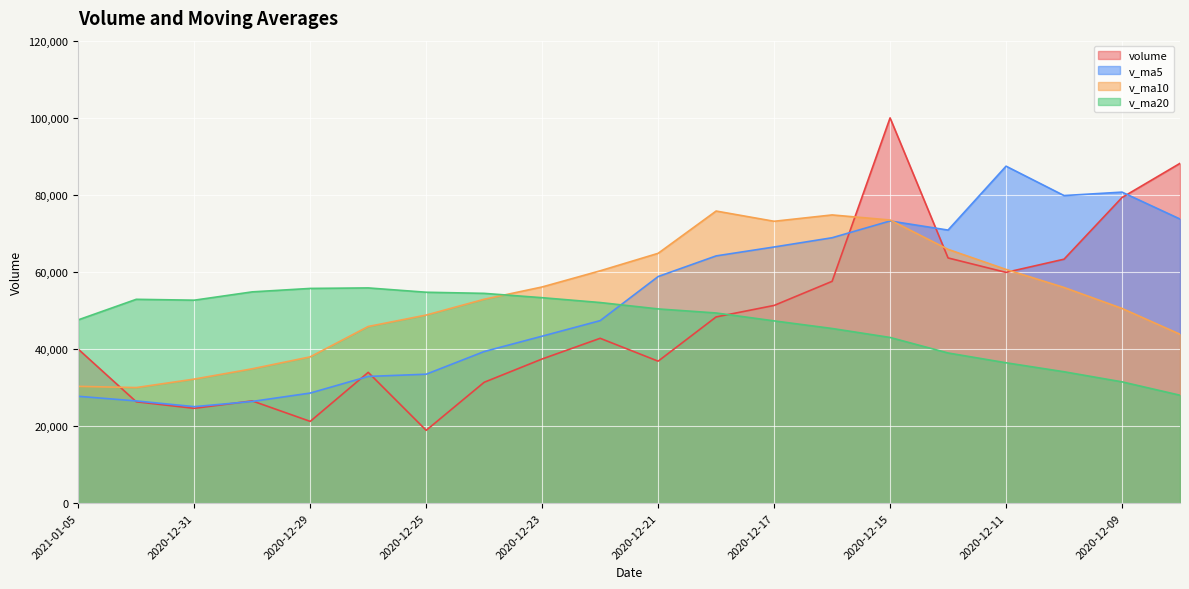

Reading right to left, what are all the values shown in this chart?

volume: 2020-12-08=88162.4	2020-12-09=79299.2	2020-12-10=63290.5	2020-12-11=59865.8	2020-12-14=63616.9	2020-12-15=99962.4	2020-12-16=57544.4	2020-12-17=51289.7	2020-12-18=48307.6	2020-12-21=36826.0	2020-12-22=42760.6	2020-12-23=37398.0	2020-12-24=31352.0	2020-12-25=18880.7	2020-12-28=33925.4	2020-12-29=21200.0	2020-12-30=26519.4	2020-12-31=24590.9	2021-01-04=26294.1	2021-01-05=39937.5
v_ma5: 2020-12-08=73712.7	2020-12-09=80694.9	2020-12-10=79802.8	2020-12-11=87427.0	2020-12-14=70847.0	2020-12-15=73207.0	2020-12-16=68856.0	2020-12-17=66455.9	2020-12-18=64144.2	2020-12-21=58786.0	2020-12-22=47345.7	2020-12-23=43316.4	2020-12-24=39328.8	2020-12-25=33443.4	2020-12-28=32863.3	2020-12-29=28551.2	2020-12-30=26375.5	2020-12-31=25023.3	2021-01-04=26506.0	2021-01-05=27708.4
v_ma10: 2020-12-08=43811.7	2020-12-09=50511.9	2020-12-10=55953.0	2020-12-11=60635.5	2020-12-14=65845.9	2020-12-15=73459.9	2020-12-16=74775.5	2020-12-17=73129.4	2020-12-18=75785.6	2020-12-21=64816.5	2020-12-22=60276.3	2020-12-23=56086.2	2020-12-24=52892.3	2020-12-25=48793.8	2020-12-28=45824.7	2020-12-29=37948.4	2020-12-30=34845.9	2020-12-31=32176.1	2021-01-04=29974.7	2021-01-05=30285.9
v_ma20: 2020-12-08=27989.1	2020-12-09=31460.4	2020-12-10=34079.4	2020-12-11=36411.1	2020-12-14=38951.7	2020-12-15=42979.7	2020-12-16=45308.6	2020-12-17=47280.2	2020-12-18=49332.9	2020-12-21=50386.7	2020-12-22=52044.0	2020-12-23=53299.0	2020-12-24=54422.7	2020-12-25=54714.7	2020-12-28=55835.3	2020-12-29=55704.2	2020-12-30=54810.7	2020-12-31=52652.7	2021-01-04=52880.2	2021-01-05=47551.2